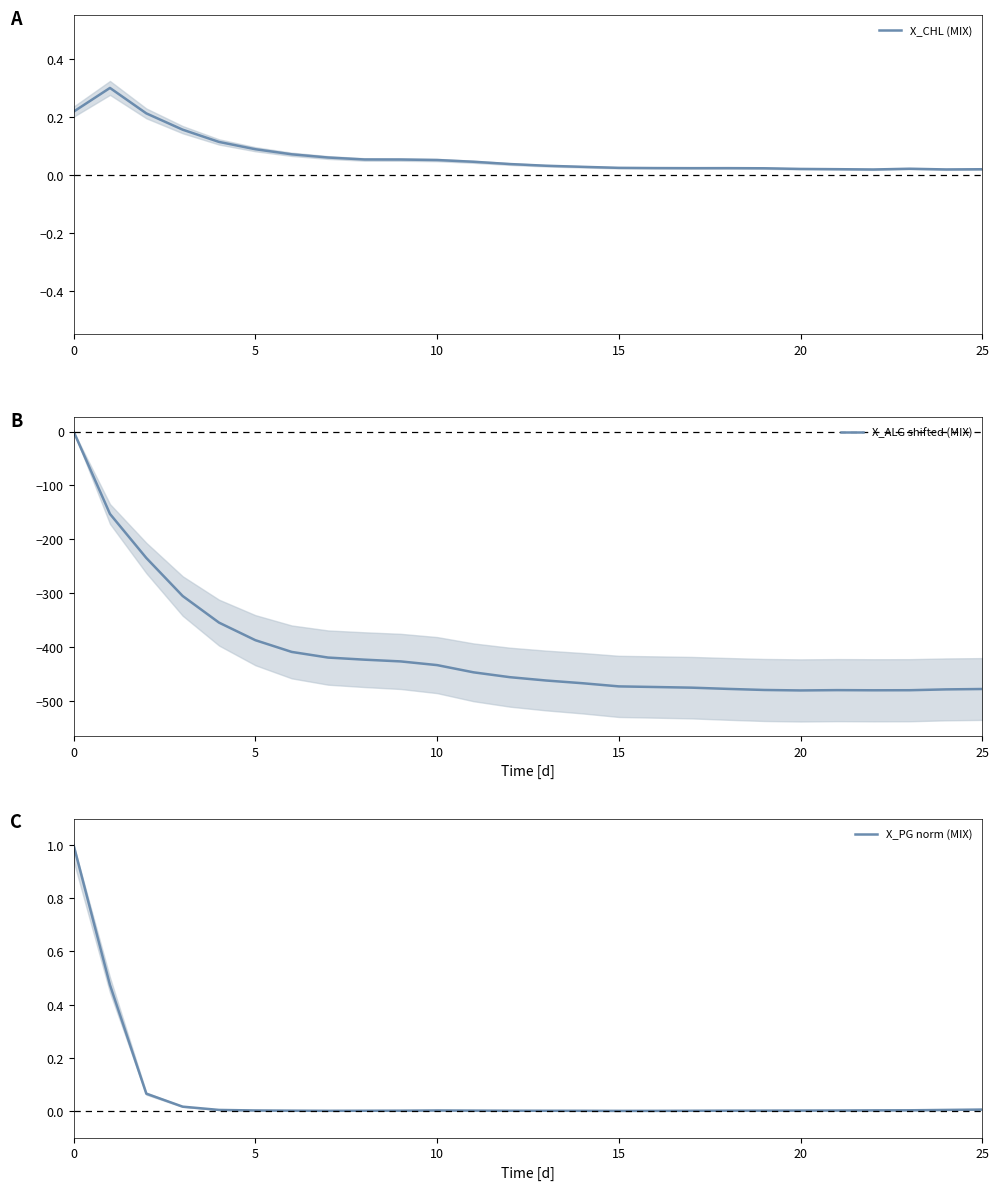

The X_ALG shifted (MIX) series shows -473.8 at 16. True or false?

True